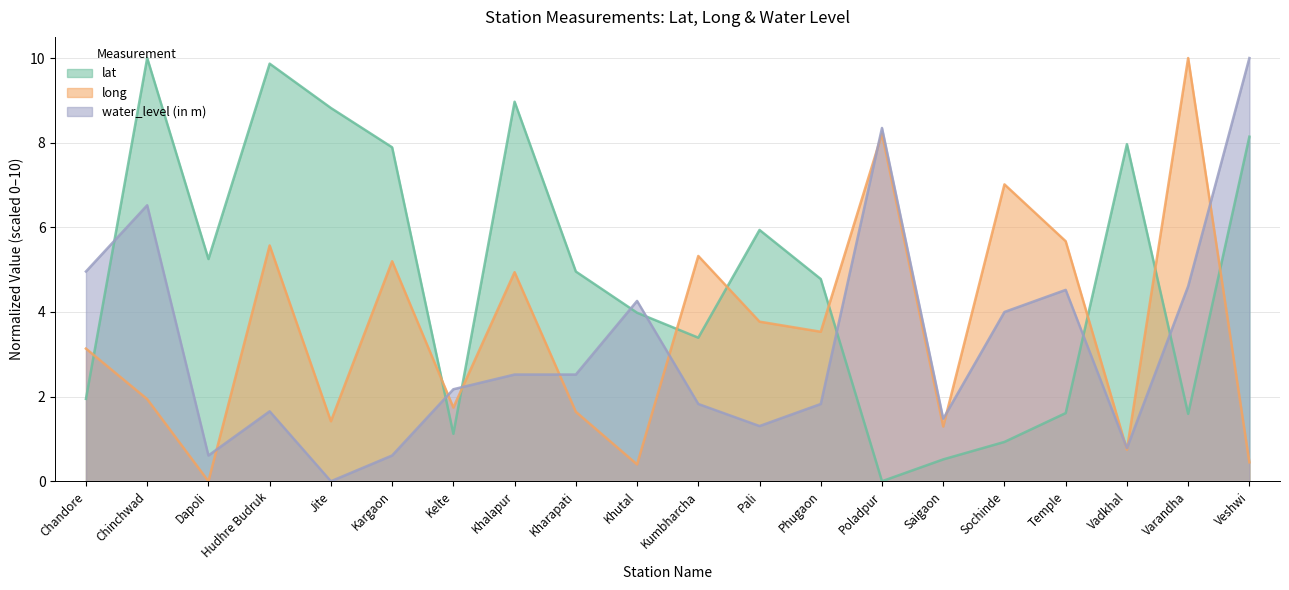

What is the total value across all series at Khutal?

8.6